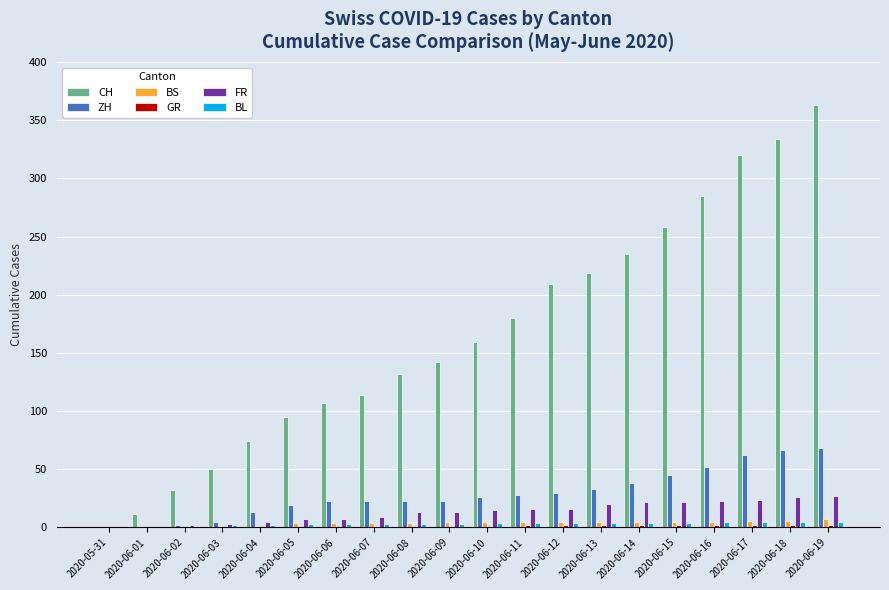

What is the sum of the CH values at 2020-06-07 and 2020-05-31?

114